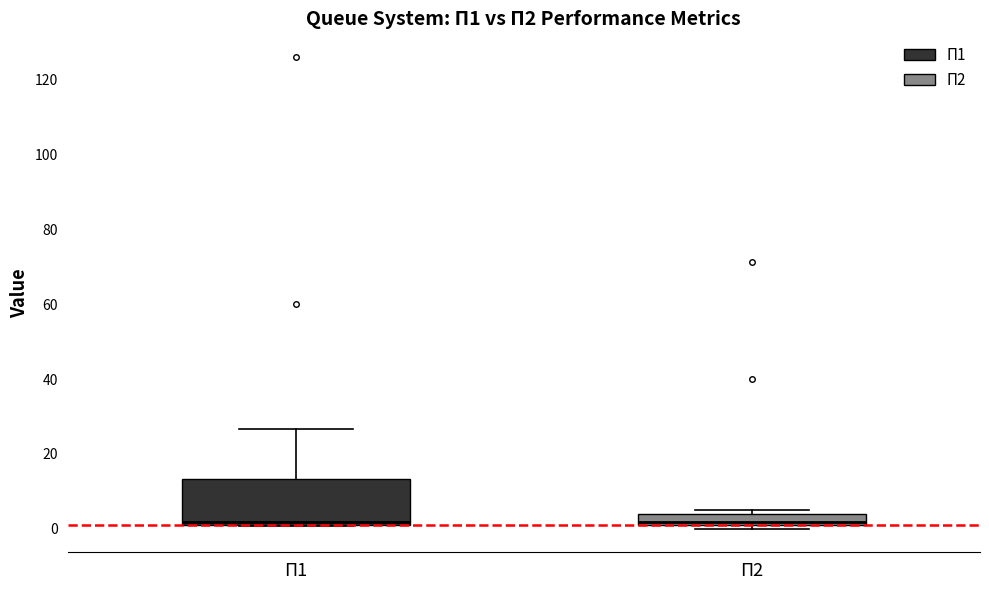

Which box is the tallest, from its lower edge to its upper edge?

П1